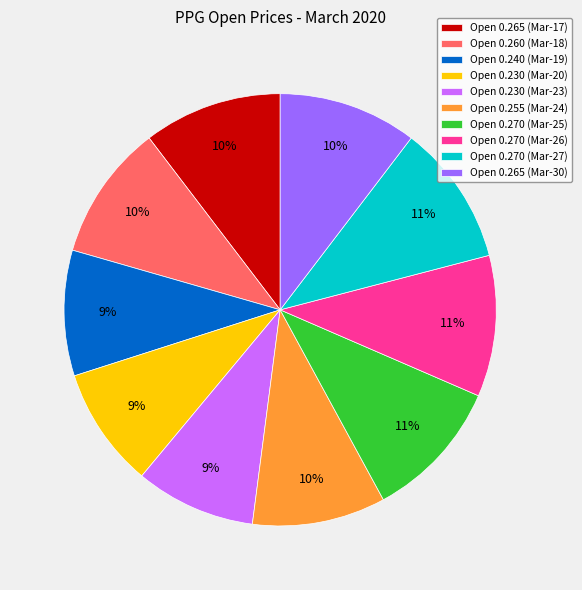

Which has a higher value, Open 0.260 (Mar-18) or Open 0.230 (Mar-20)?

Open 0.260 (Mar-18)